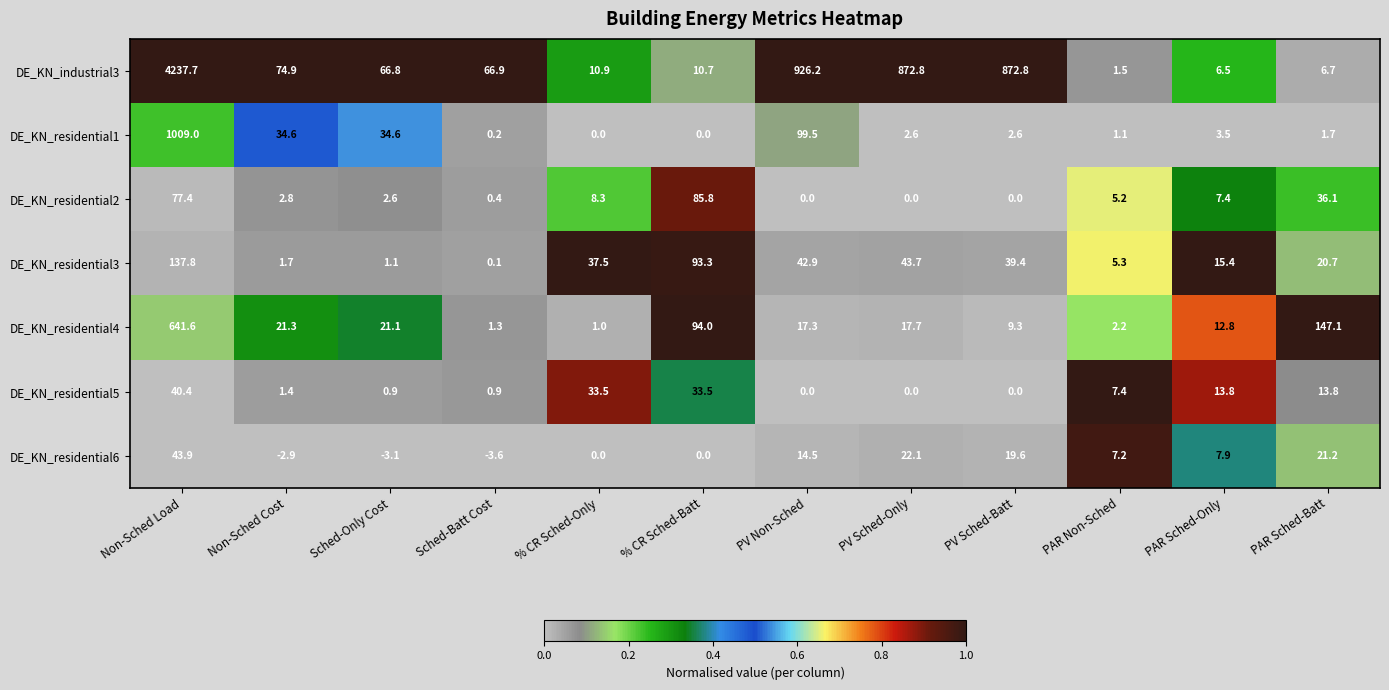

What is the maximum value for DE_KN_residential2?

85.8